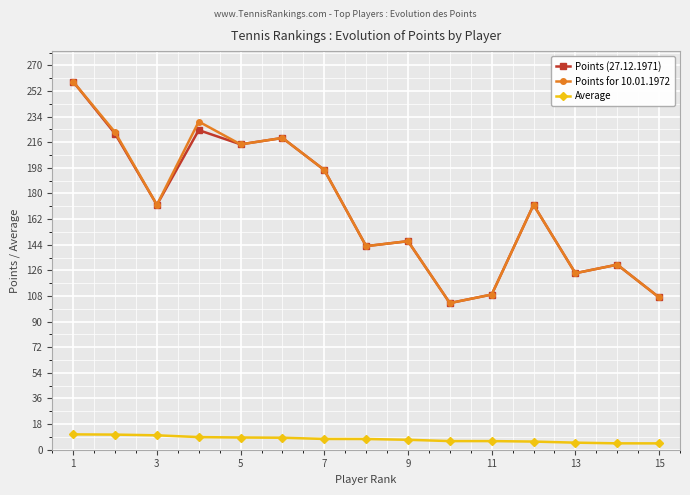

True or false: Average and Points for 10.01.1972 intersect in this chart.

False